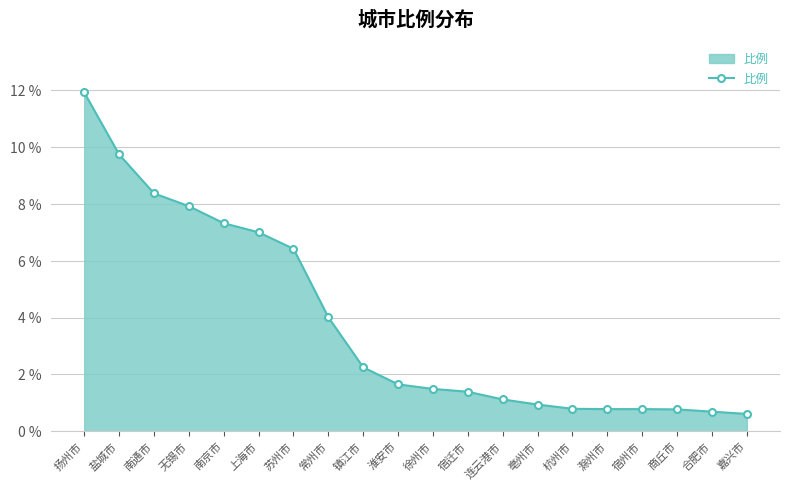

Which label corresponds to the largest value in the chart?

扬州市